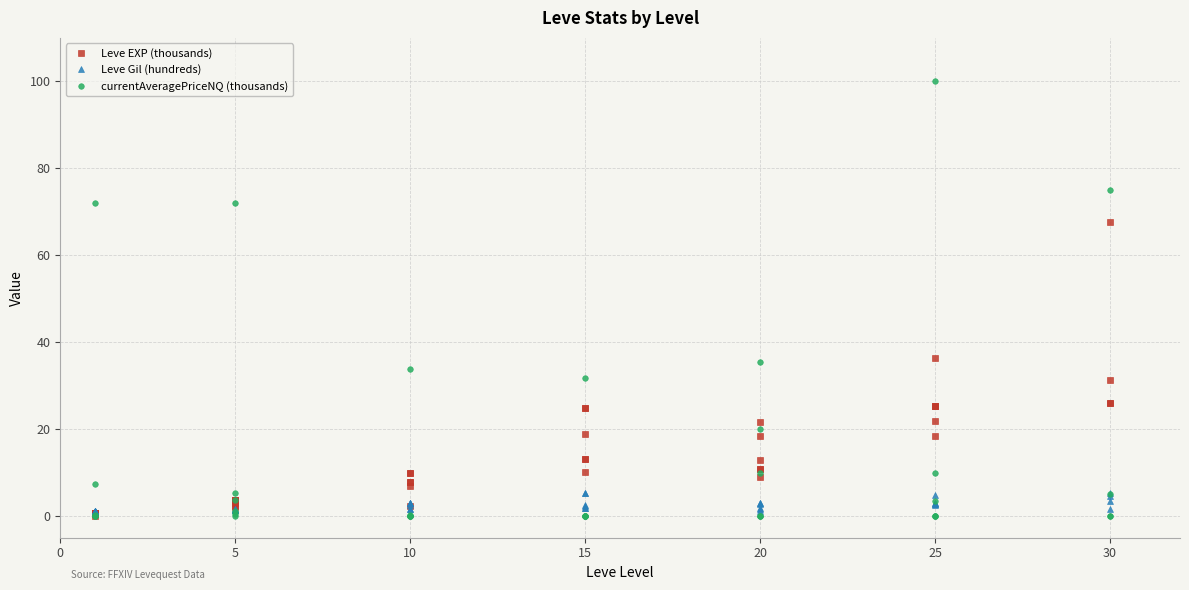

True or false: Leve Gil (hundreds) has more than 1 points higher than both neighbors.

True